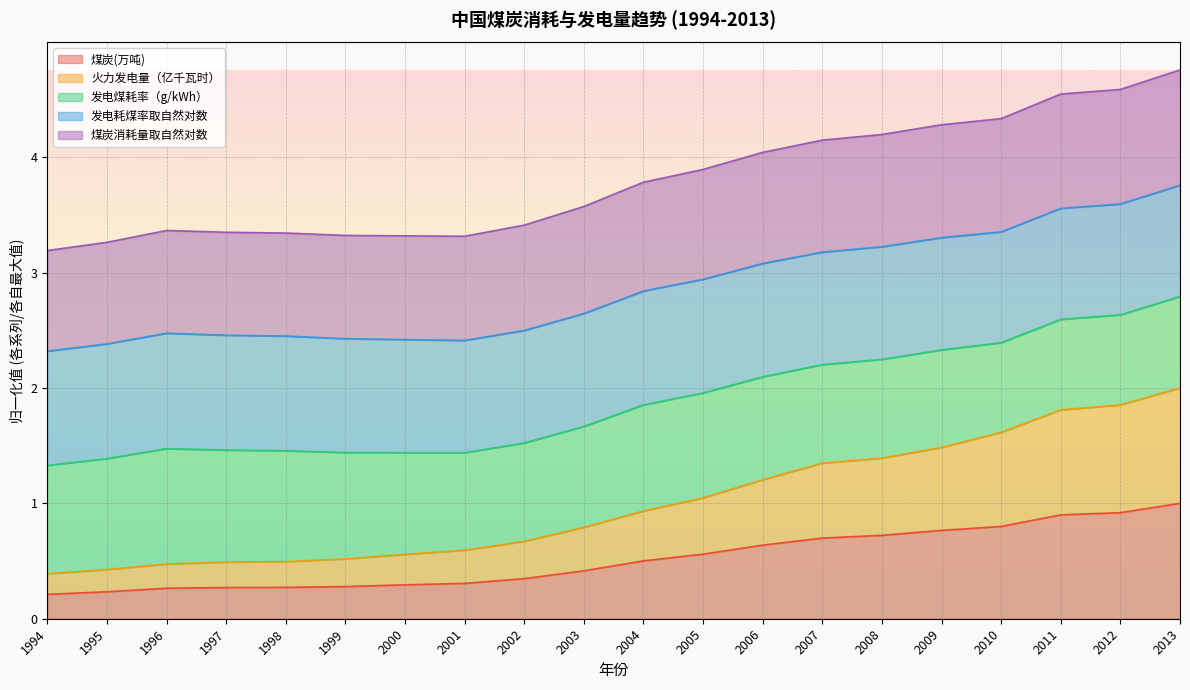

What is the maximum value for 煤炭(万吨)?

1.0